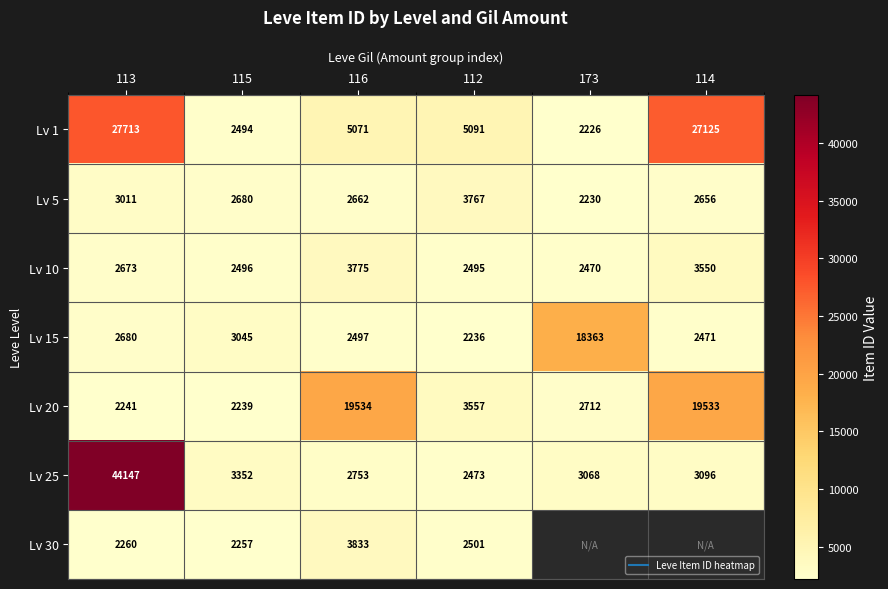

Which series changed the most between 116 and 173?

Lv 20